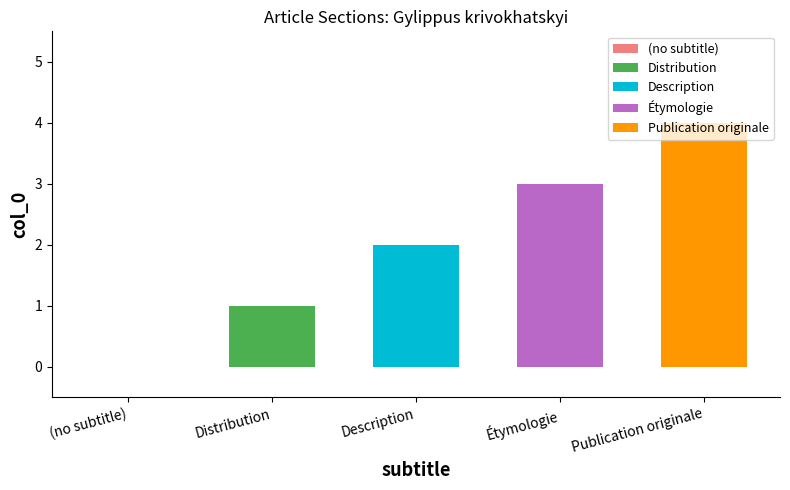

What is the value of the 2nd bar from the left?

1